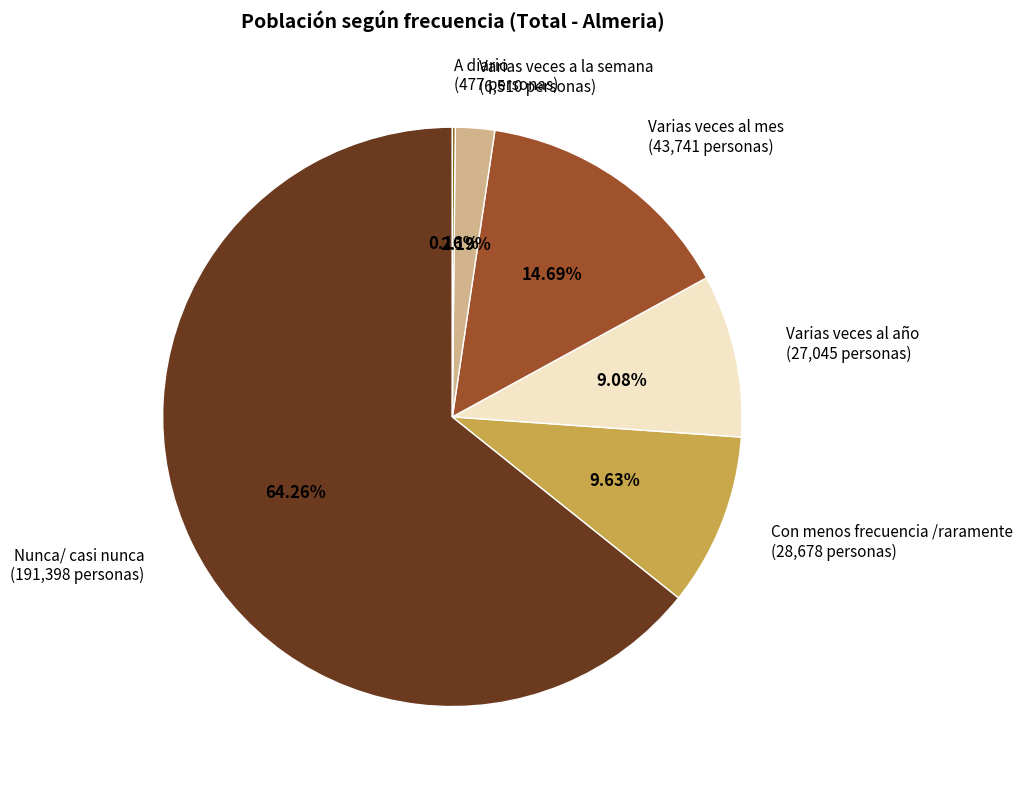

To the nearest percent, what is the average slice percentage?

17%